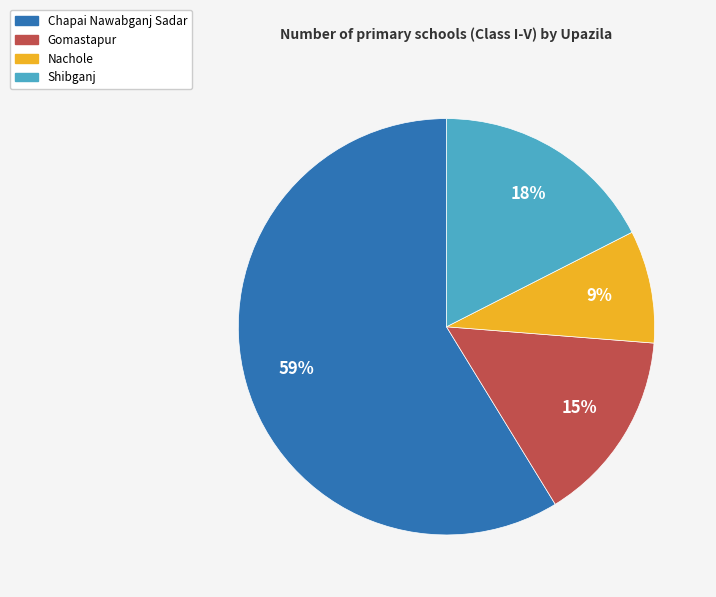

To the nearest percent, what portion does Gomastapur represent?

15%